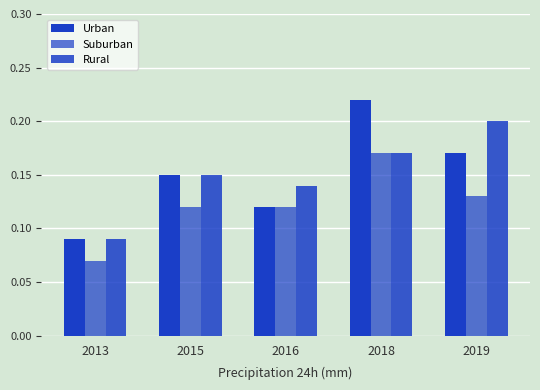

What is the minimum value shown in the chart?

0.1